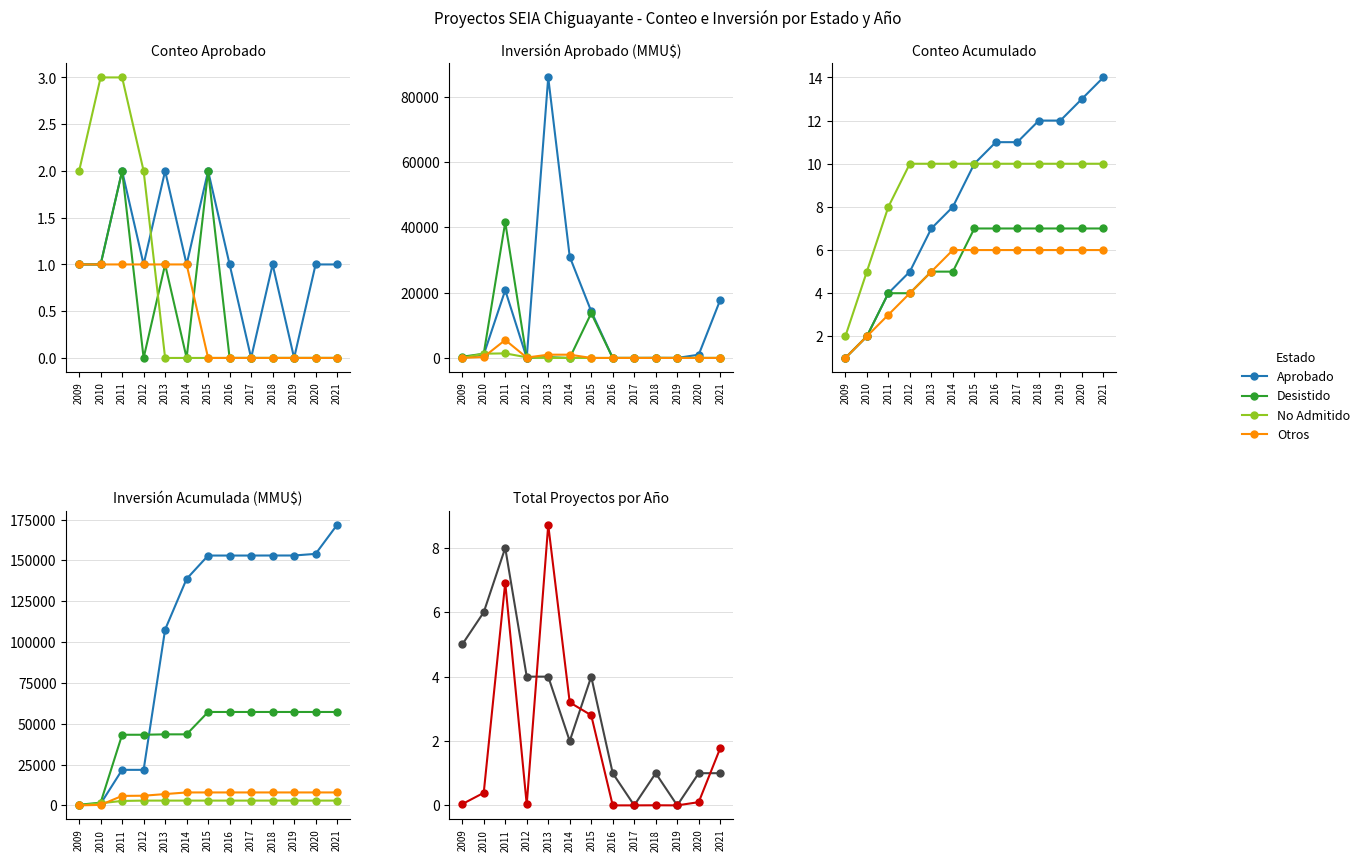

Which series ends up on top after the final intersection of Aprobado and No Admitido?

Aprobado